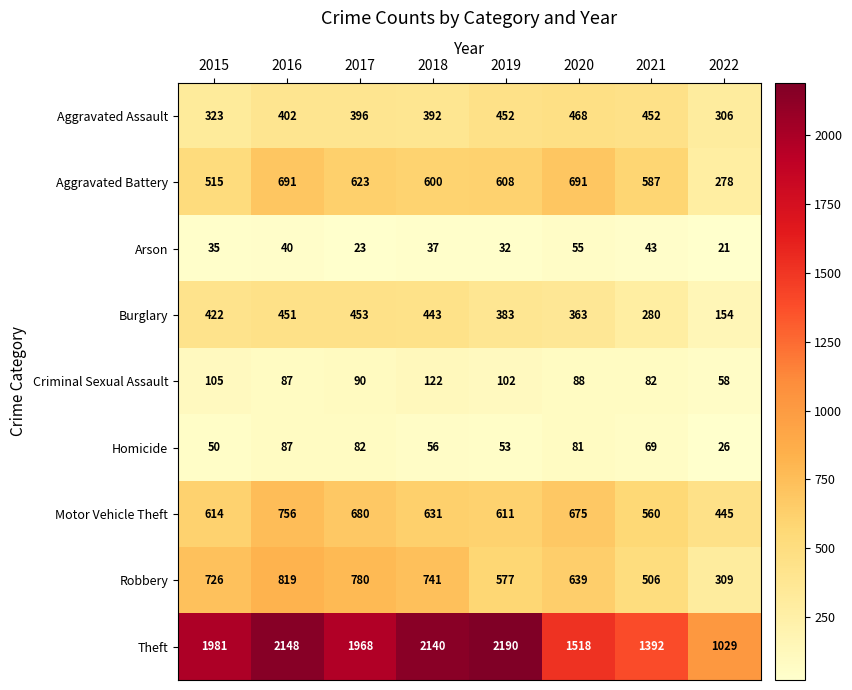

Read the Aggravated Battery value at 2022, to the nearest 50.

300